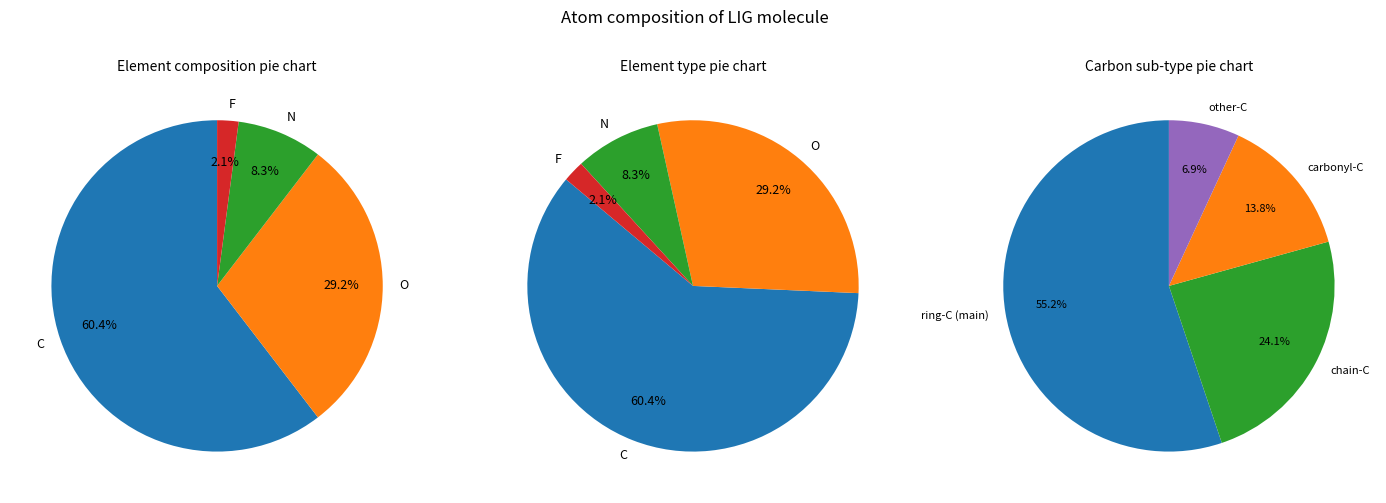

How many slices are in this pie chart?

4